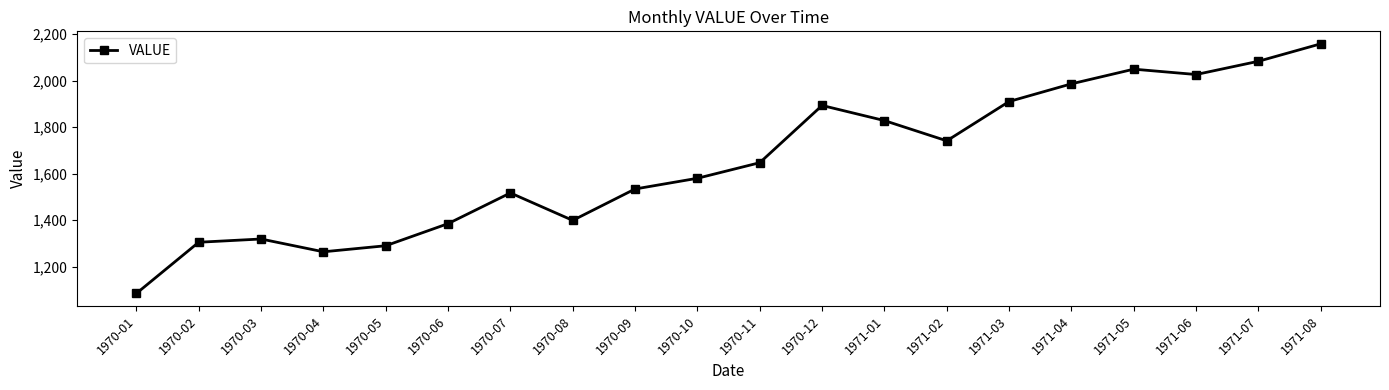

How many categories are shown in the chart?

20